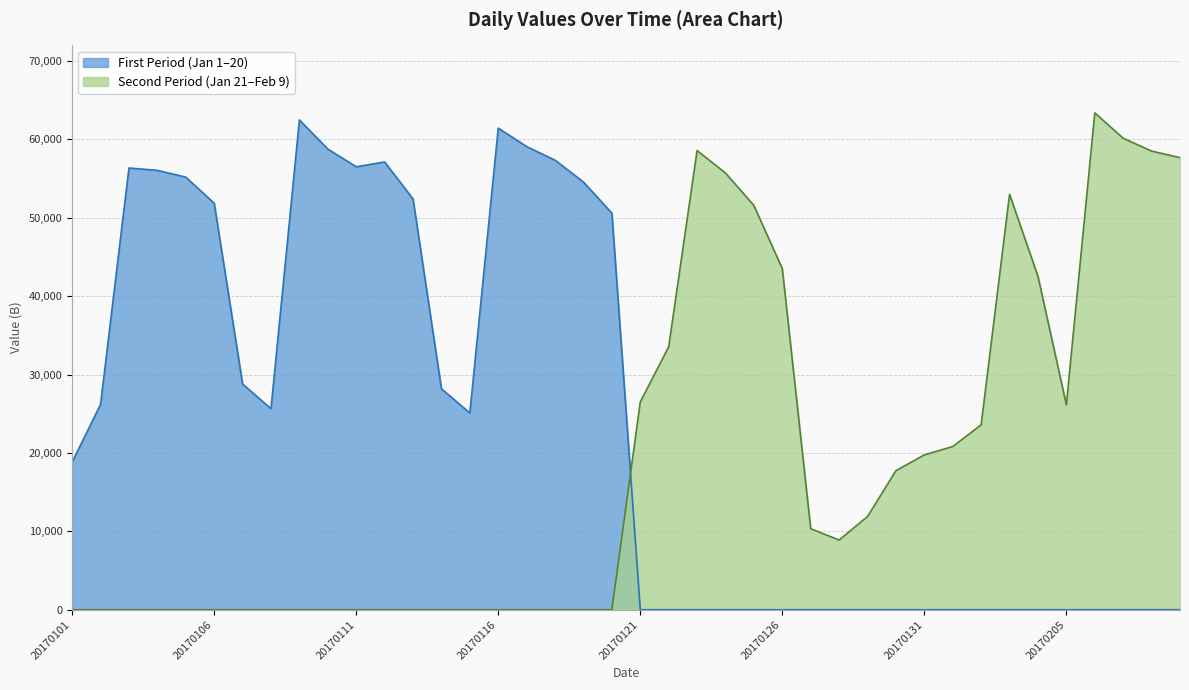

How many data points are less than 51859?

20